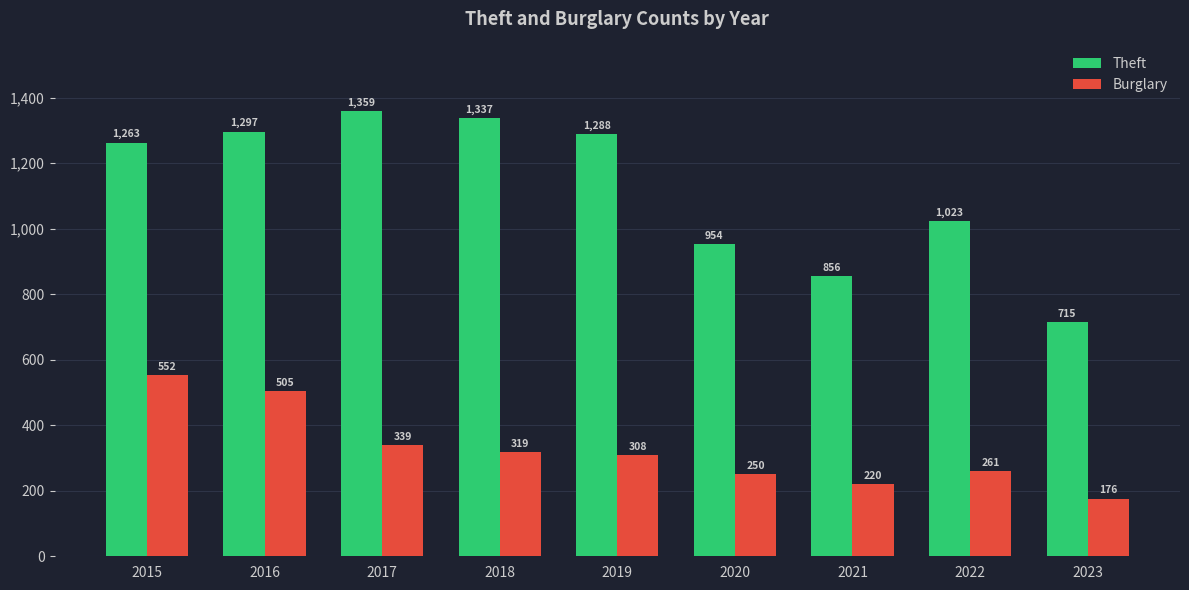

What is the difference between the second highest and second lowest values in the Burglary series?

285